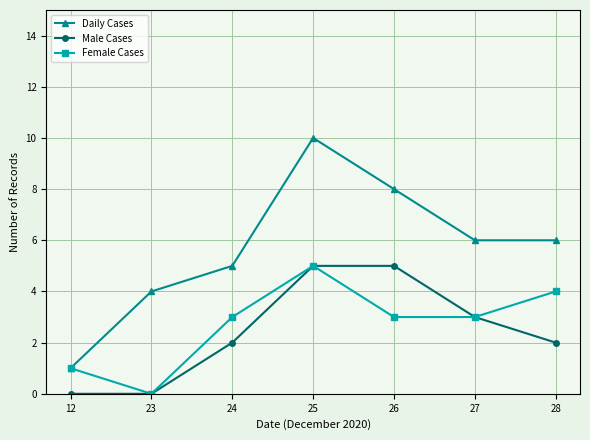

What is the total value across all series at 27?

12